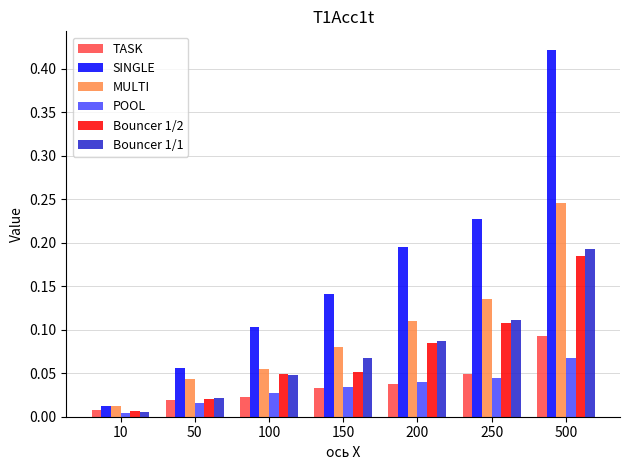

At which label is TASK closest to 0?

10